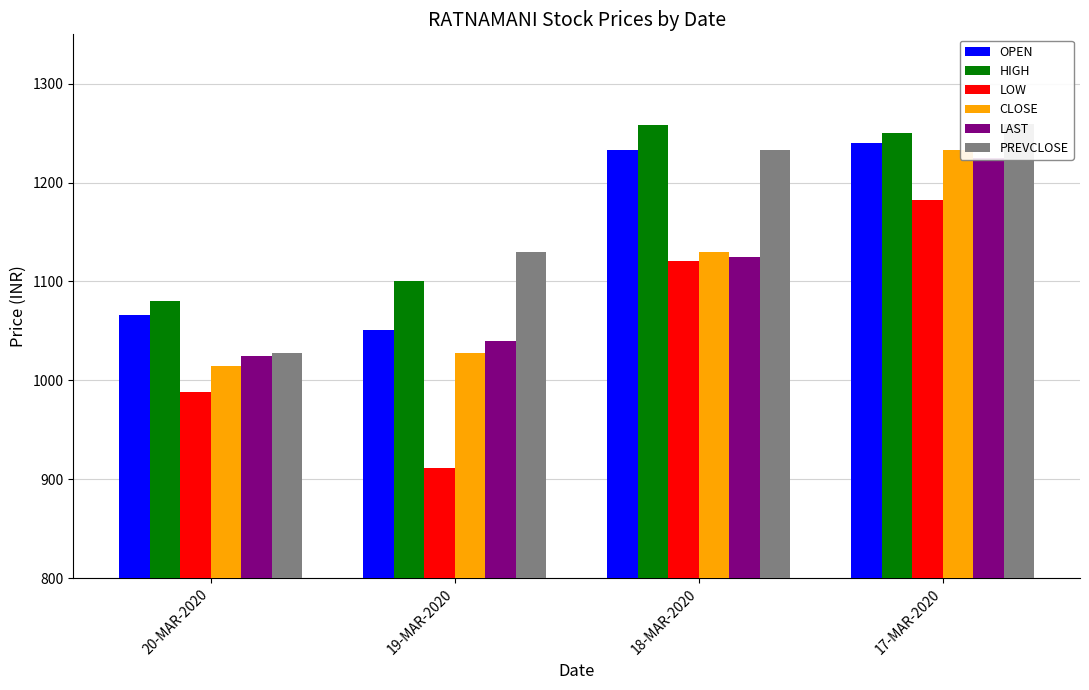

At which category is the sum across all series the highest?

17-MAR-2020